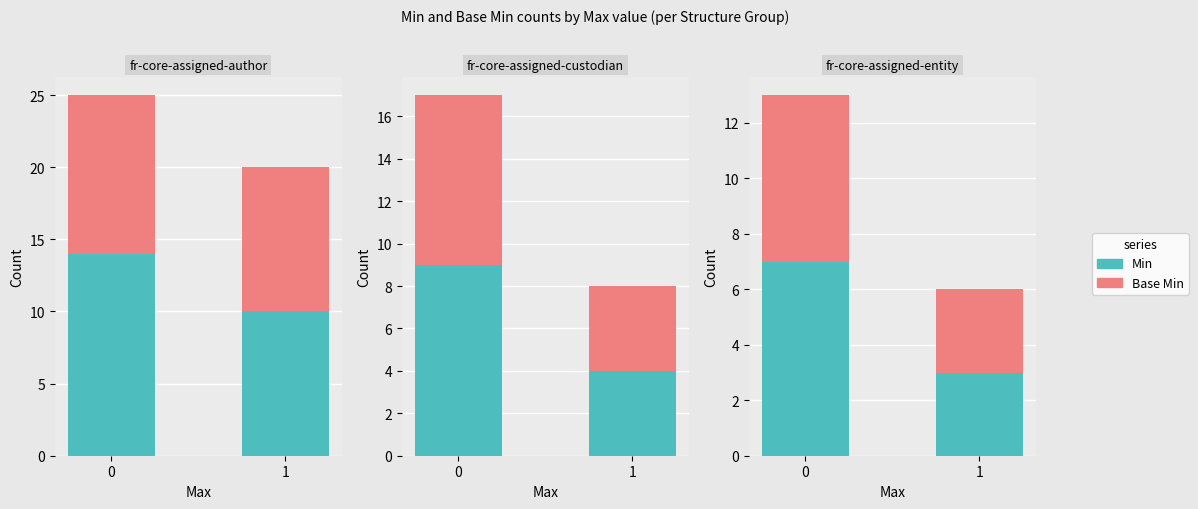

What are all the series names shown in the legend?

Min, Base Min